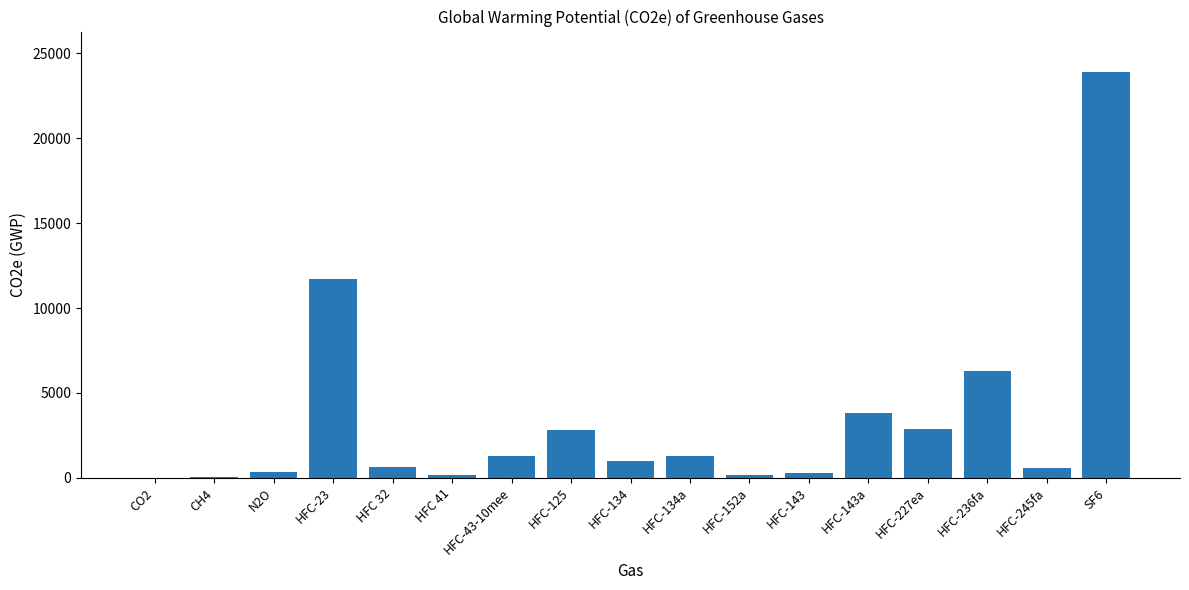

What is the sum of the values at HFC-43-10mee and HFC-143a?

5100